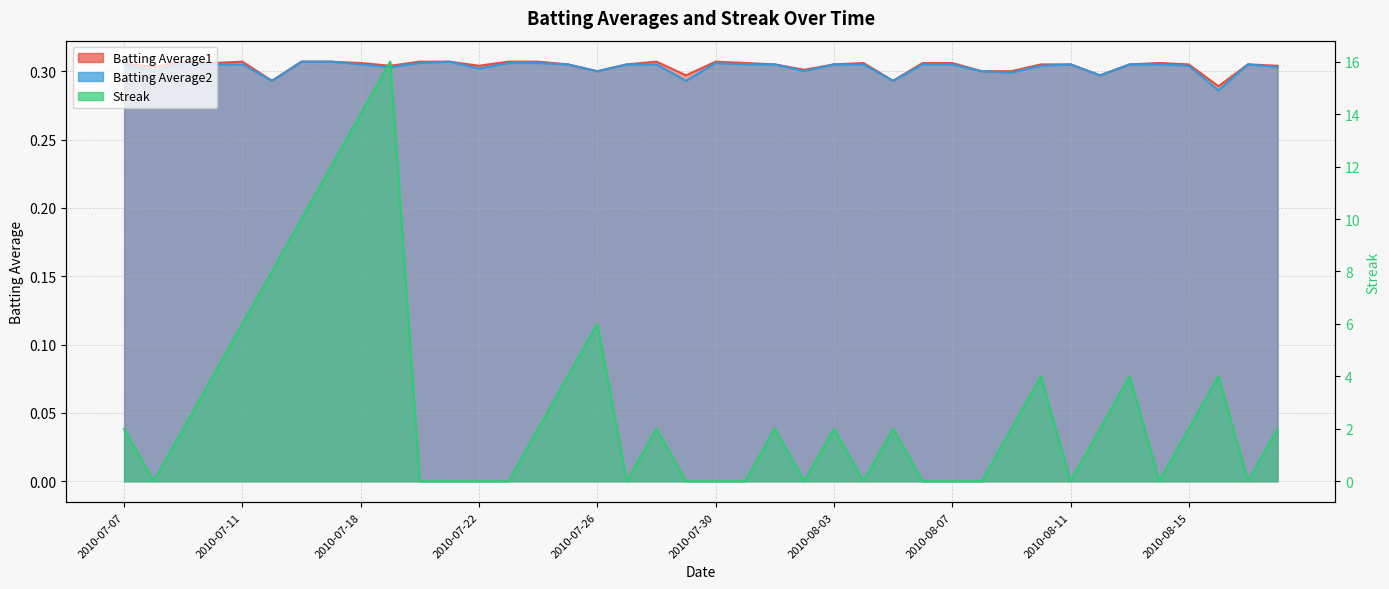

How many times do Streak and Batting Average2 cross each other?

20